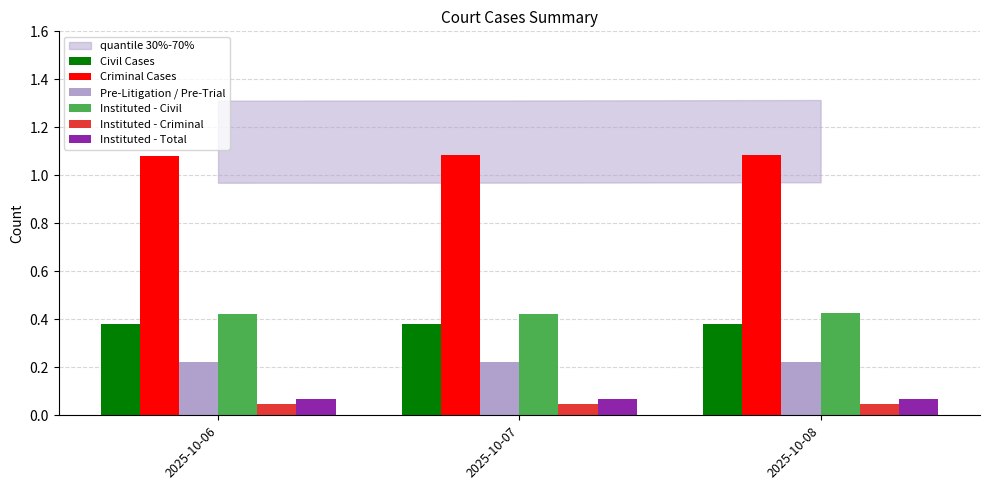

Count the Instituted - Criminal values in the range 0 to 1.

3